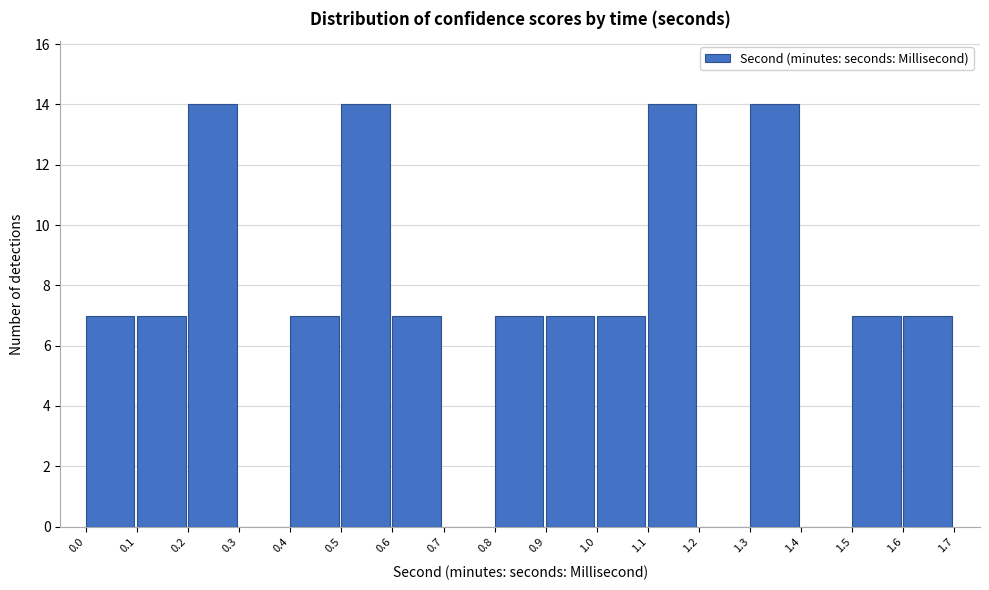

Reading left to right, list every bar in this chart as the range it spans on the x-axis followed by its height. The values are not printed on the chart, so give them approximately, as read against the axis.

0.0 to 0.1: 7
0.1 to 0.2: 7
0.2 to 0.3: 14
0.3 to 0.4: 0
0.4 to 0.5: 7
0.5 to 0.6: 14
0.6 to 0.7: 7
0.7 to 0.8: 0
0.8 to 0.9: 7
0.9 to 1.0: 7
1.0 to 1.1: 7
1.1 to 1.2: 14
1.2 to 1.3: 0
1.3 to 1.4: 14
1.4 to 1.5: 0
1.5 to 1.6: 7
1.6 to 1.7: 7